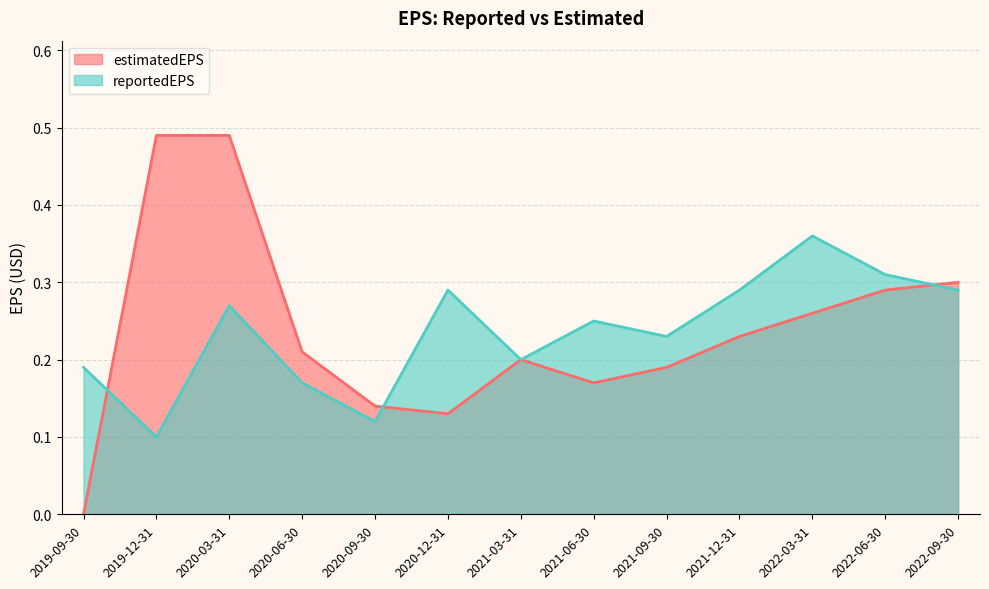

Between which two adjacent categories do reportedEPS and estimatedEPS first intersect?

2019-09-30 and 2019-12-31